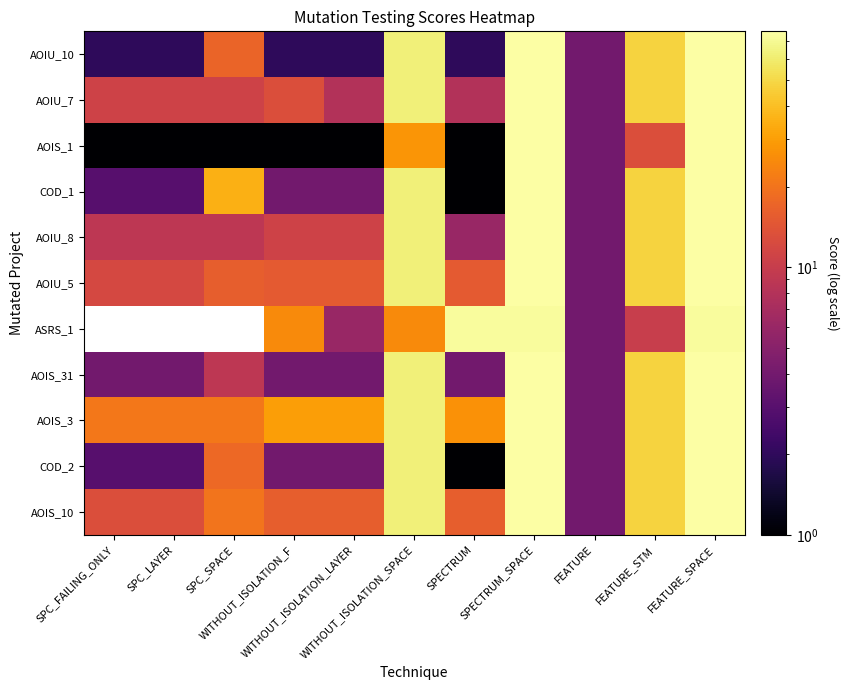

Which category has the highest value in the AOIU_8 series?

SPECTRUM_SPACE